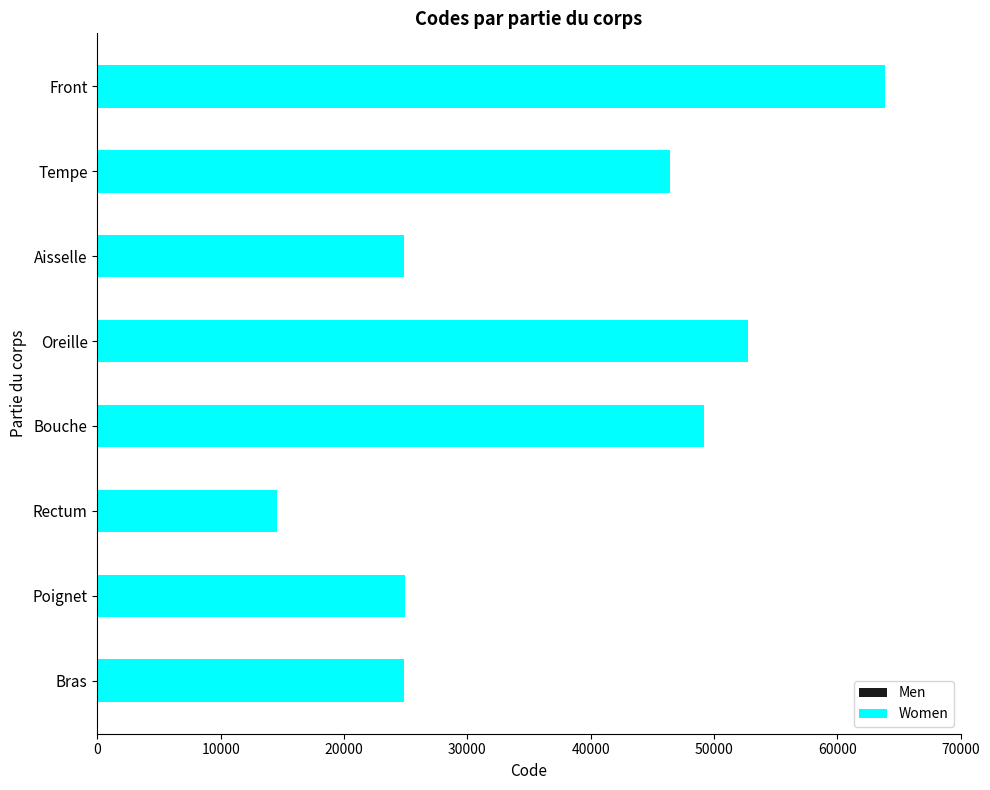

At which category is the sum across all series the highest?

Front